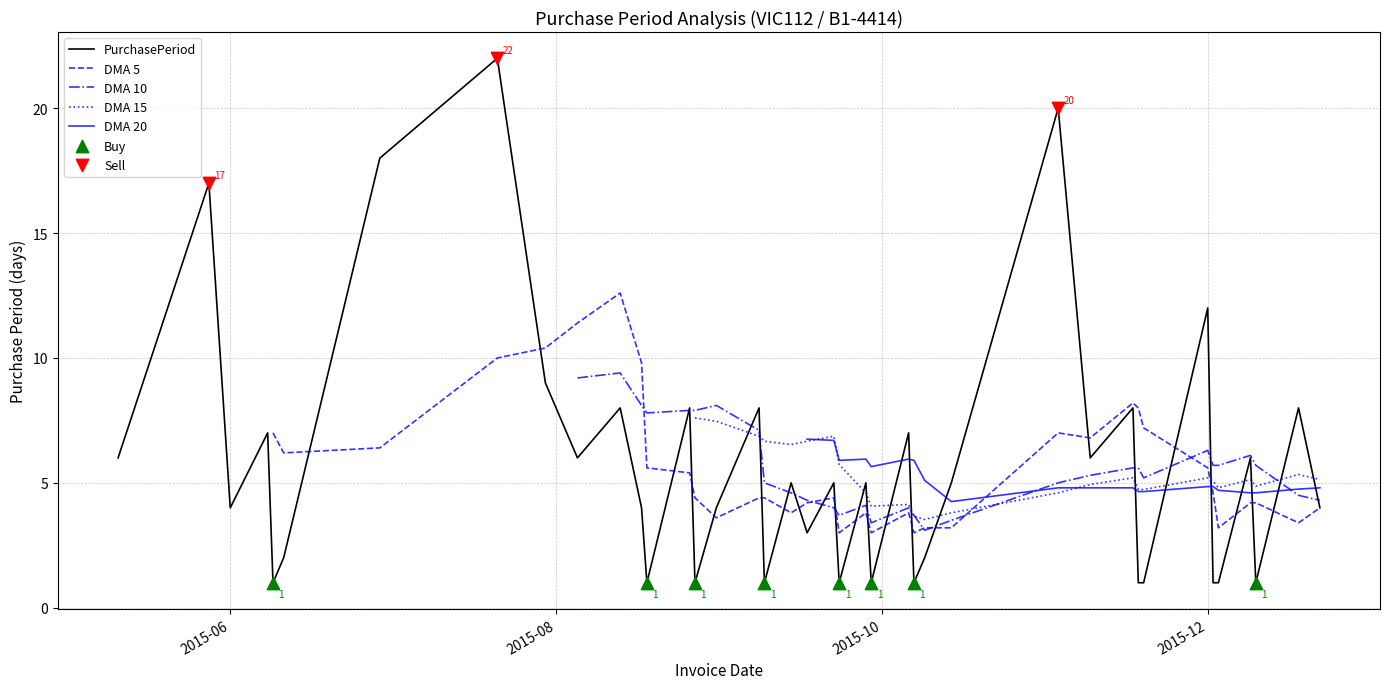

Which has a higher value, 2015-10-09 or 2015-11-17?

2015-11-17